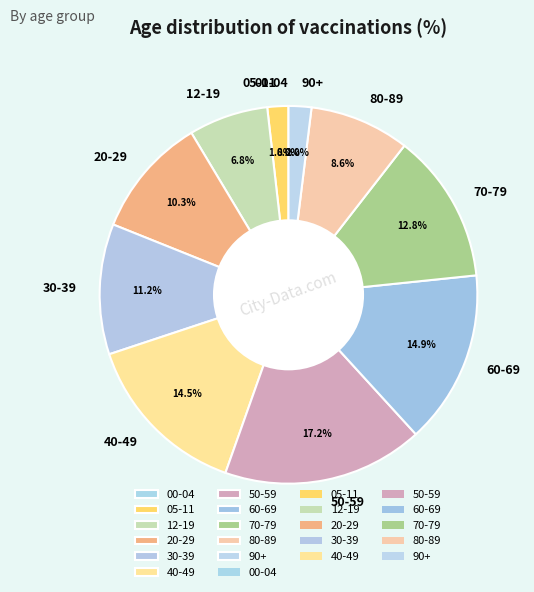

The 60-69 slice represents 20% of the pie. True or false?

False